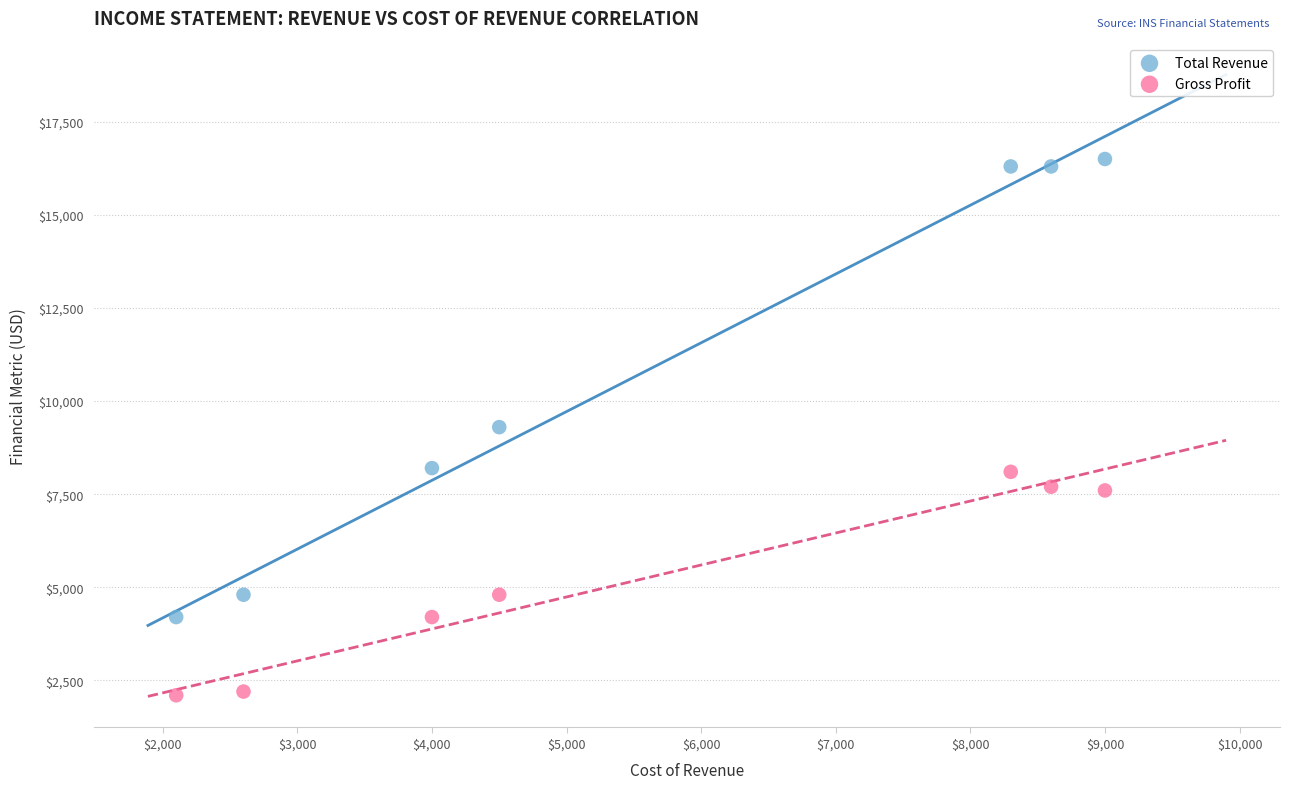

Across all data points, what is the range of X values (max minus min)?

6900